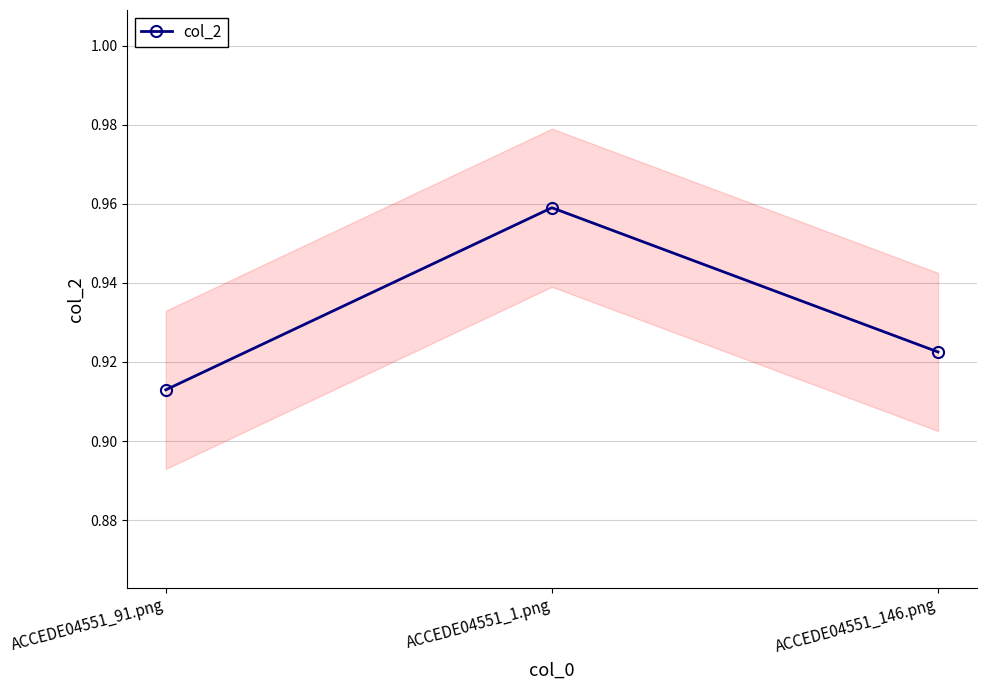

At which category does the chart reach its minimum across all series?

ACCEDE04551_91.png